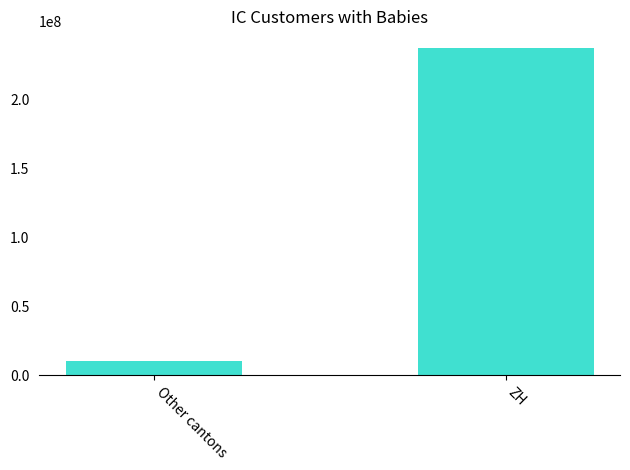

Count the number of data series in this chart.

1